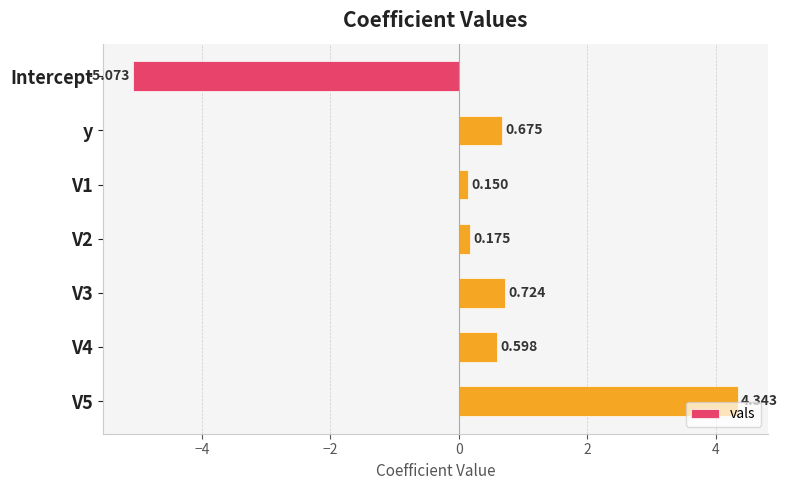

Rank the categories by value from lowest to highest.

Intercept, V1, V2, V4, y, V3, V5